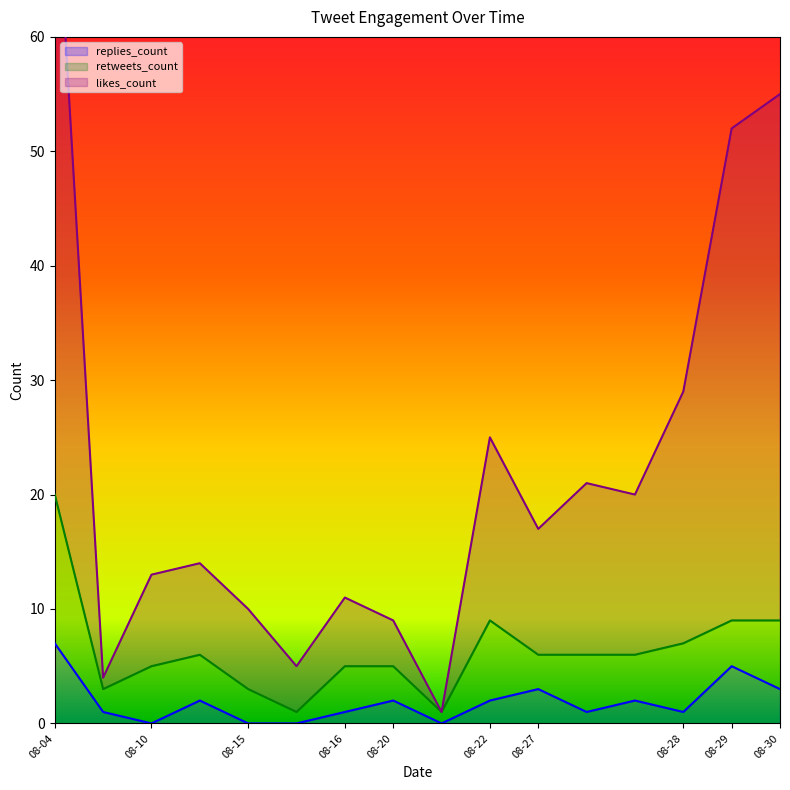

What is the difference between the likes_count values at 2019-08-15 and 2019-08-20?

1